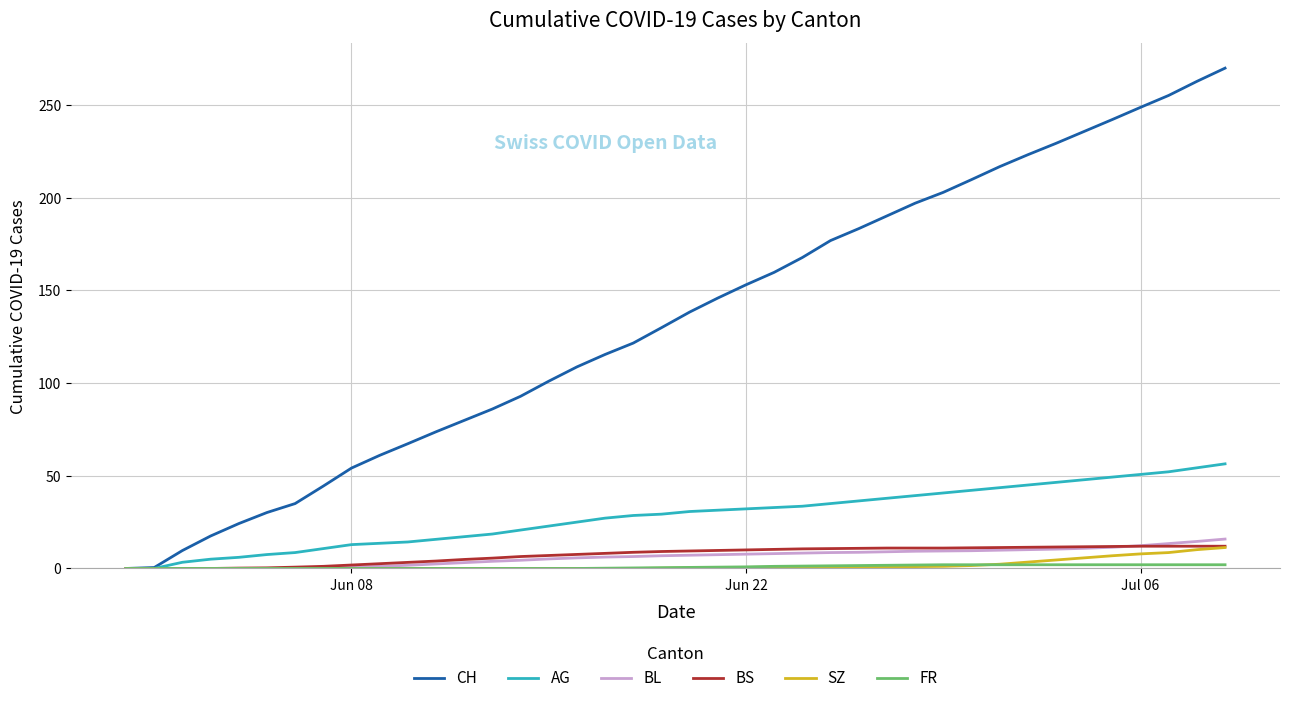

Which series has the largest range (max minus min)?

CH